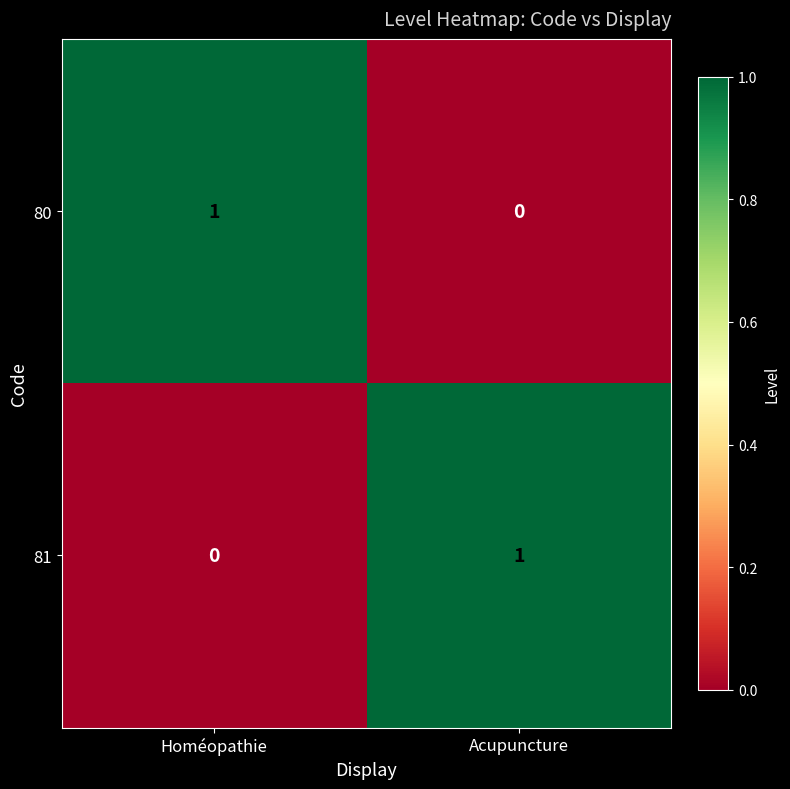

List the labels in order of 81 value, smallest first.

Homéopathie, Acupuncture